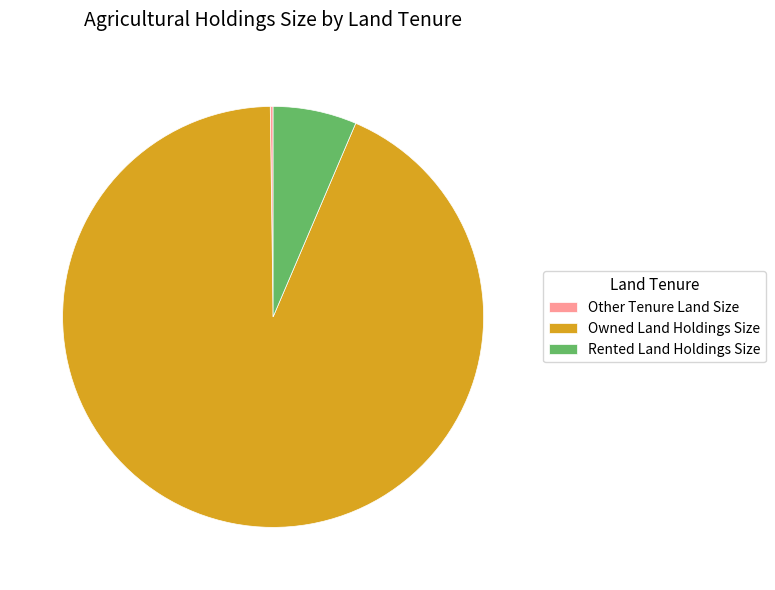

Which slice is the largest?

Owned Land Holdings Size